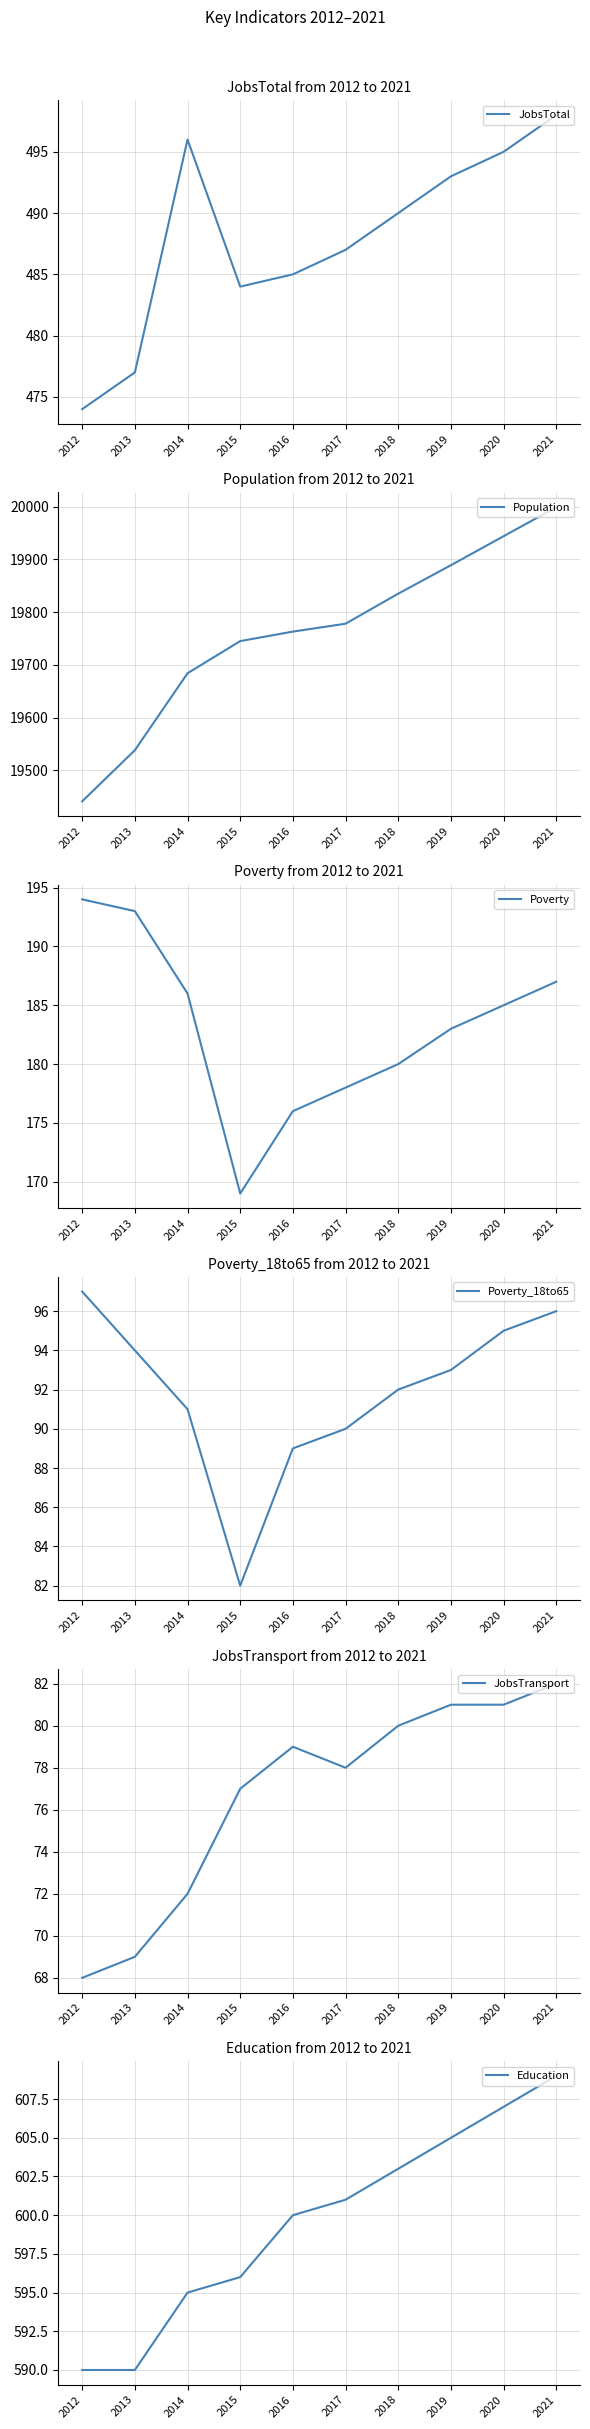

Reading right to left, transcribe all the data shown in this chart.

JobsTotal: 498	495	493	490	487	485	484	496	477	474
Population: 19999	19944	19889	19835	19778	19763	19745	19684	19538	19441
Poverty: 187	185	183	180	178	176	169	186	193	194
Poverty_18to65: 96	95	93	92	90	89	82	91	94	97
JobsTransport: 82	81	81	80	78	79	77	72	69	68
Education: 609	607	605	603	601	600	596	595	590	590